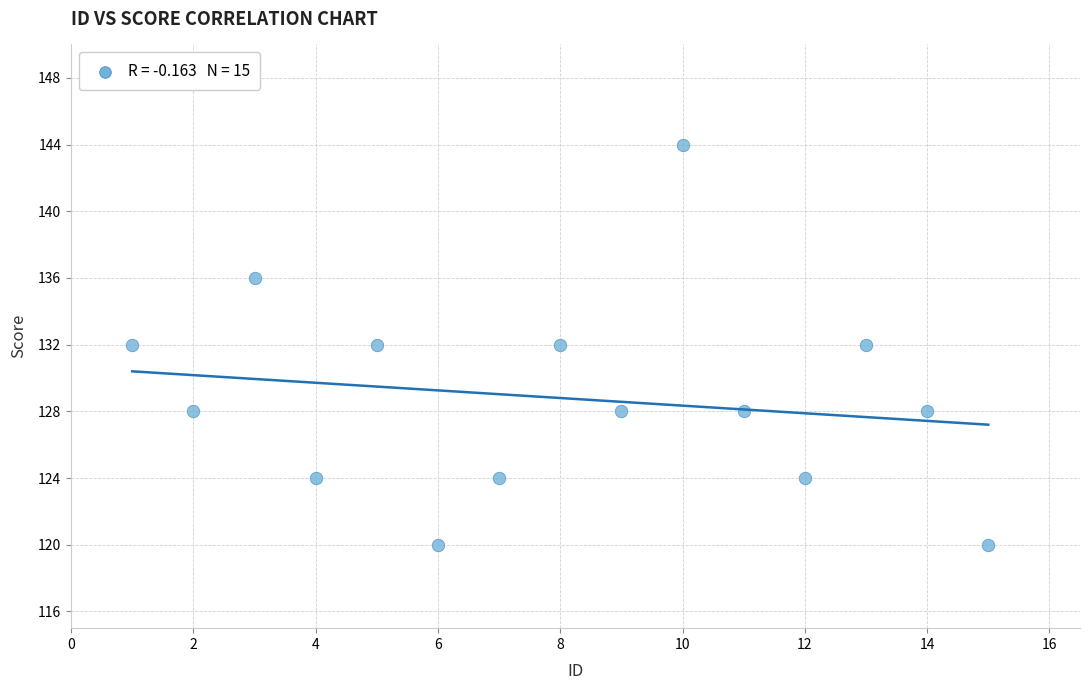

What is the range of X values (max minus min)?

14